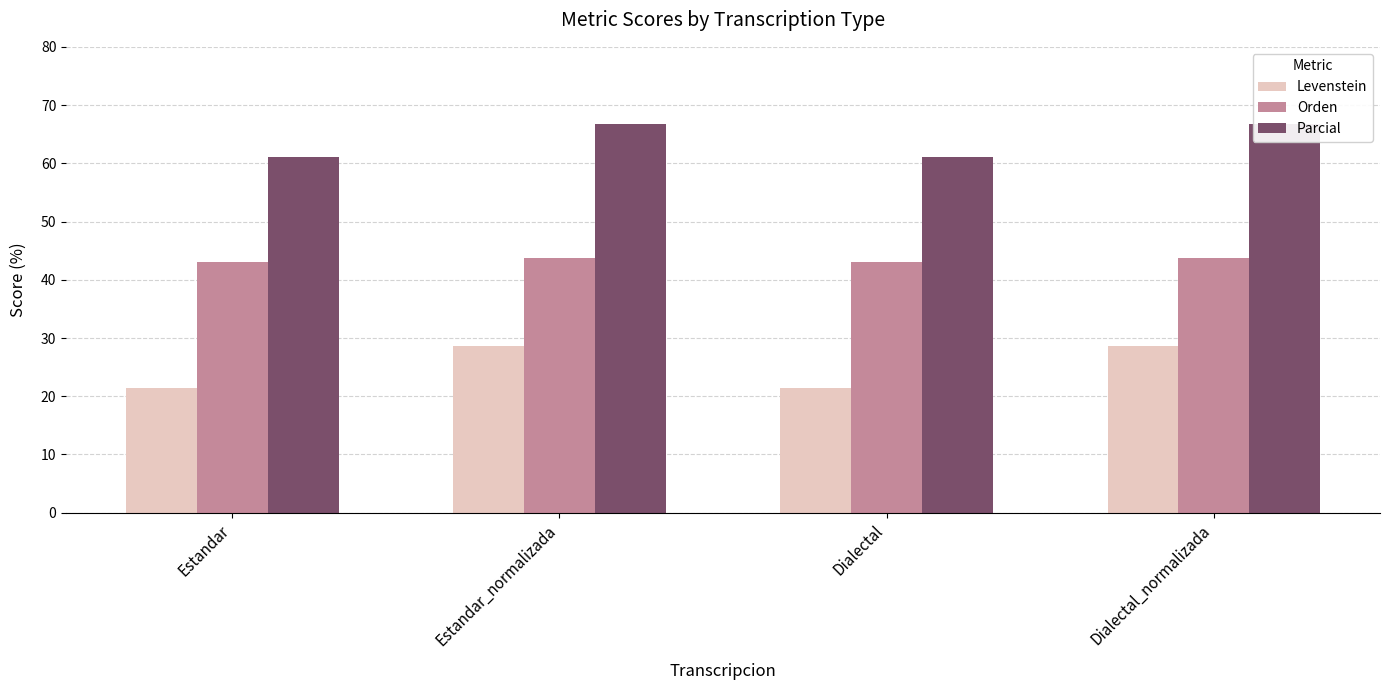

True or false: Levenstein has a value of 21.4 at Estandar.

True